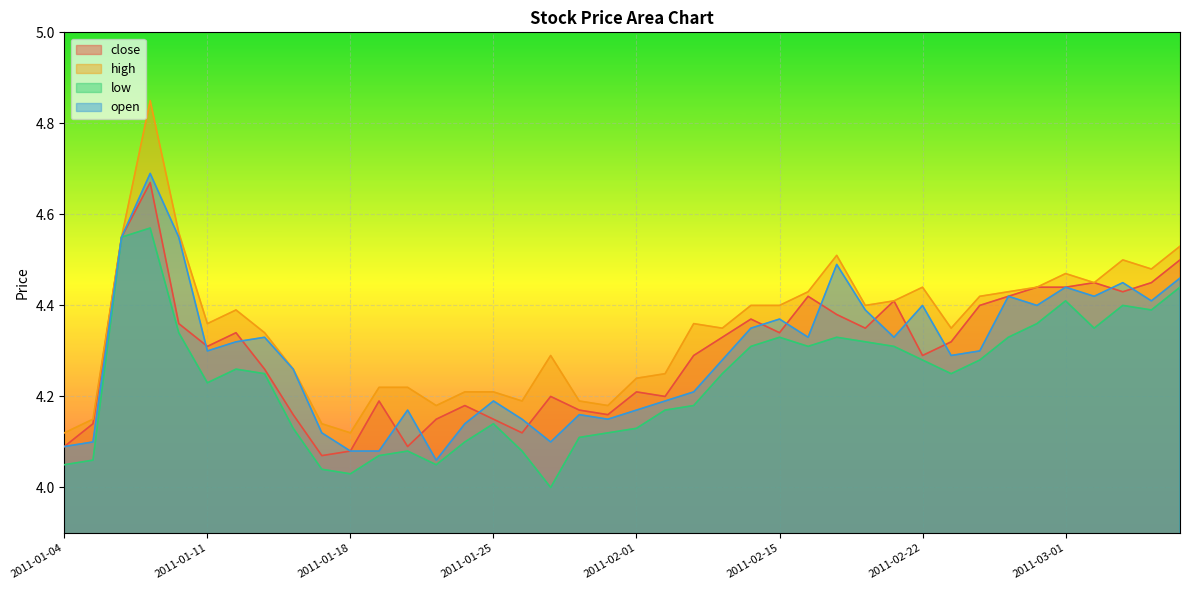

Which series has the widest spread of values?

high